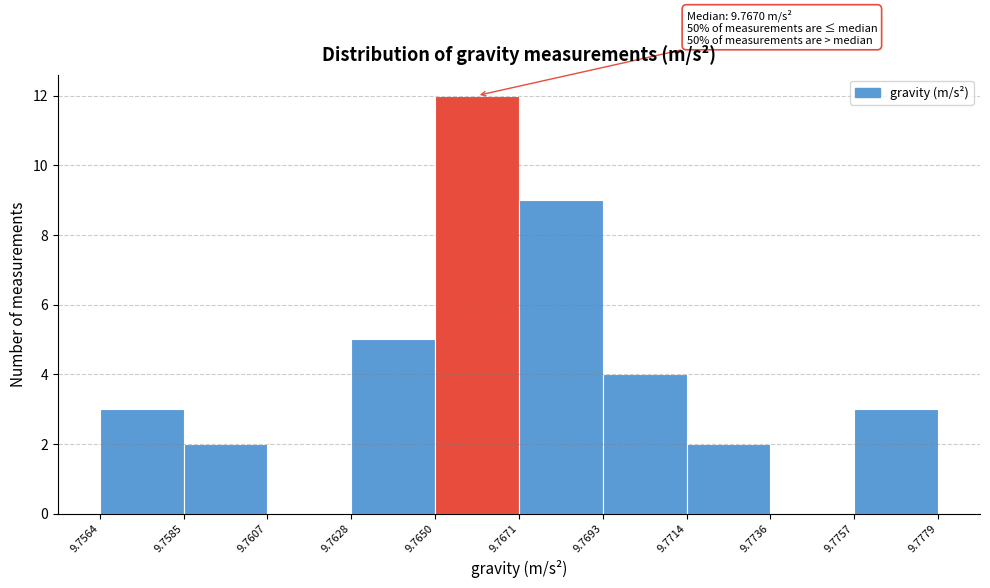

Which range on the x-axis has the tallest bar?

9.7650 to 9.7671